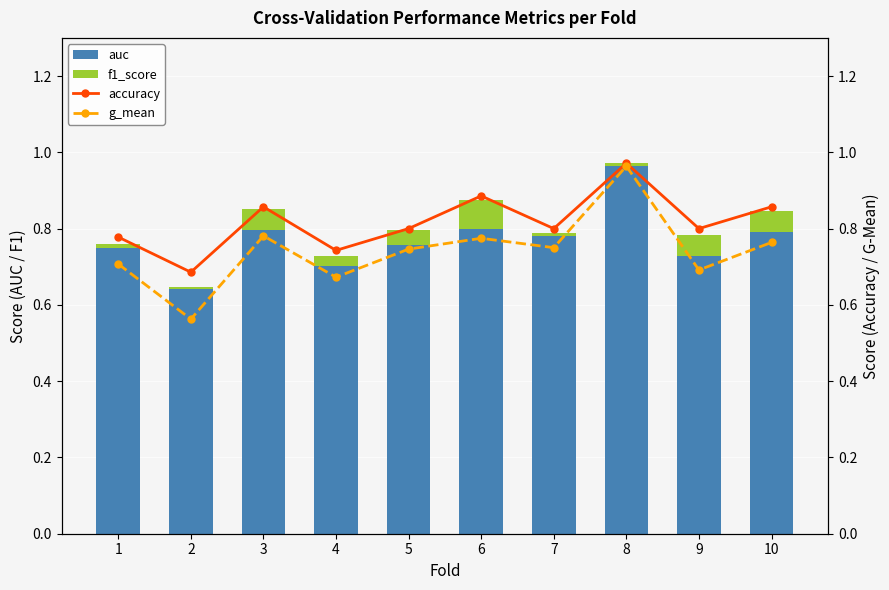

At 2, list the series in order from smallest to largest.

f1_score, g_mean, auc, accuracy